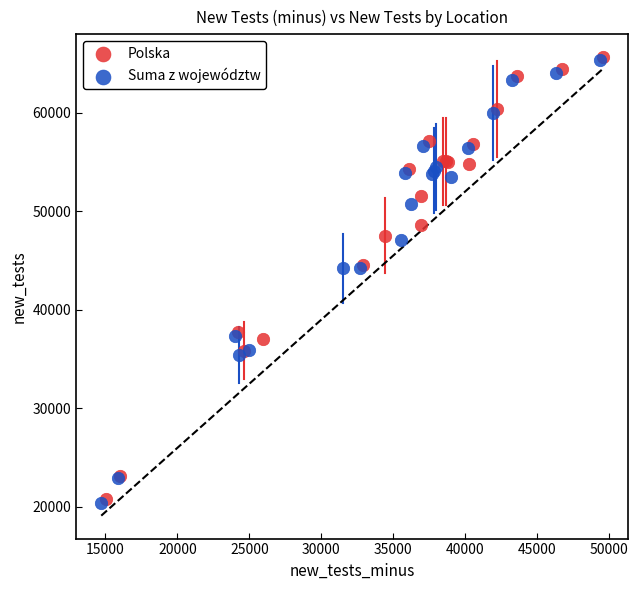

What are all the series names shown in the legend?

Polska, Suma z województw